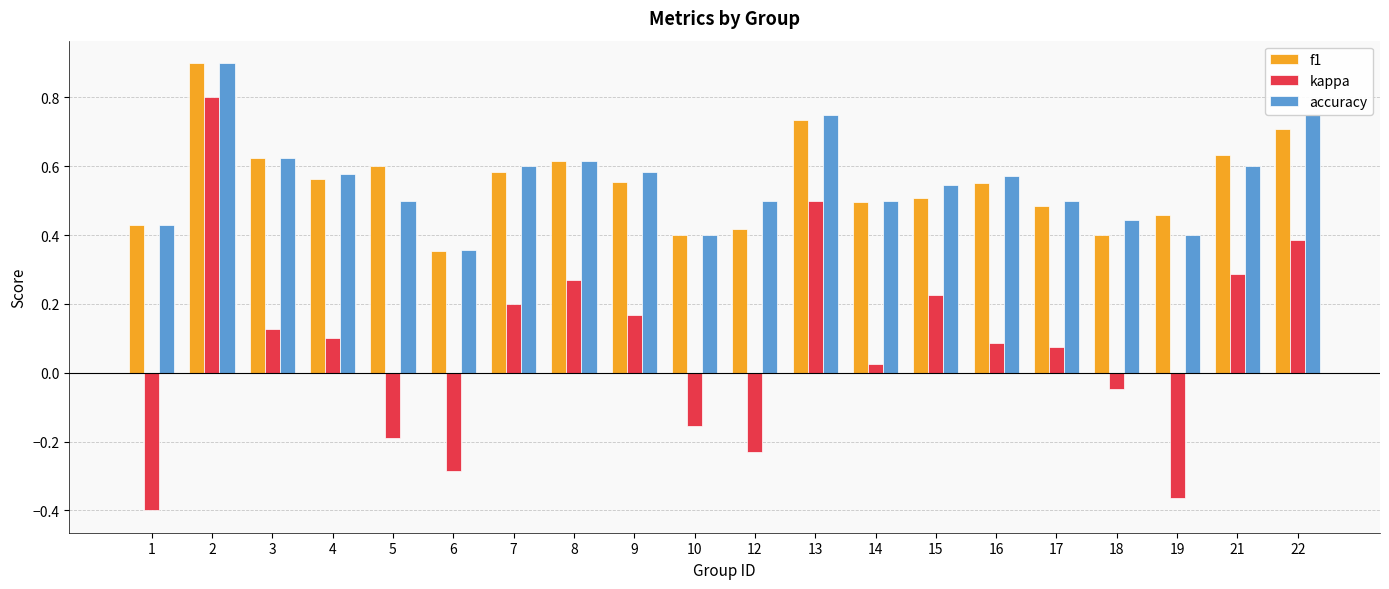

Rank the series at 12 from lowest to highest value.

kappa, f1, accuracy